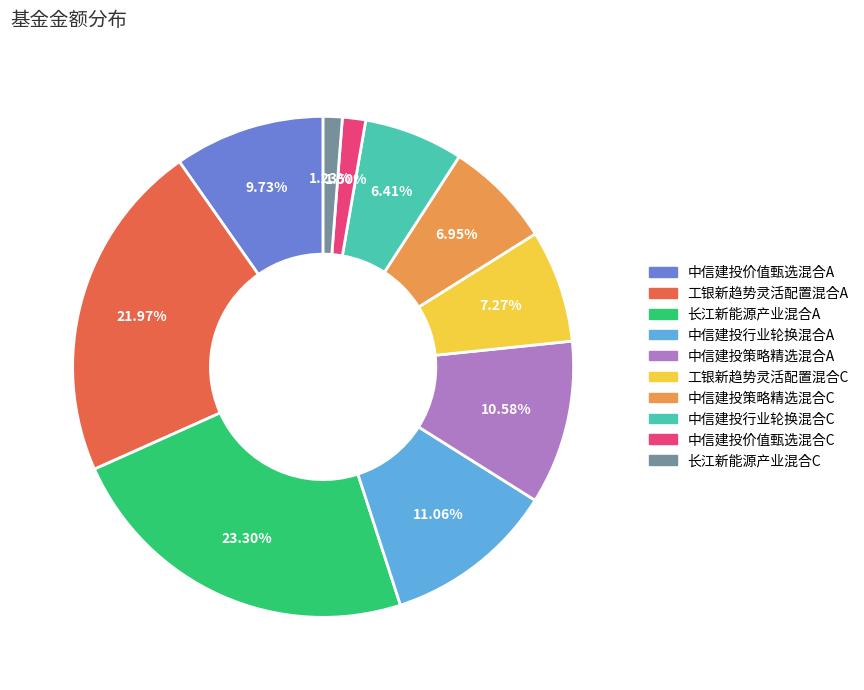

Combined, do 工银新趋势灵活配置混合C and 中信建投策略精选混合A account for over 50%?

No